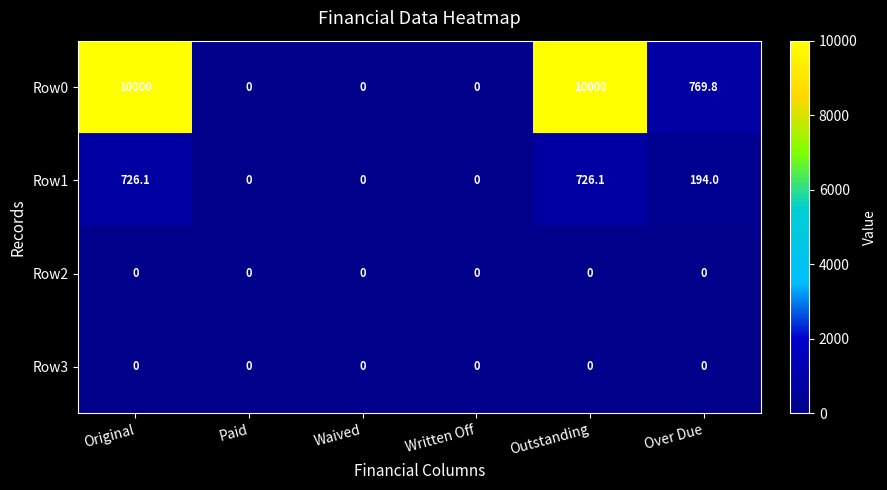

What is the total value across all series at Original?

10726.1